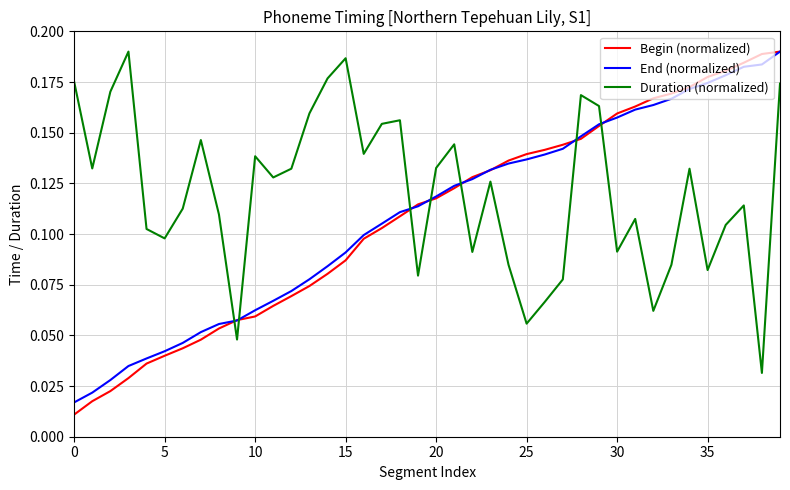

After their last crossing, which series has the higher values: End (normalized) or Duration (normalized)?

End (normalized)